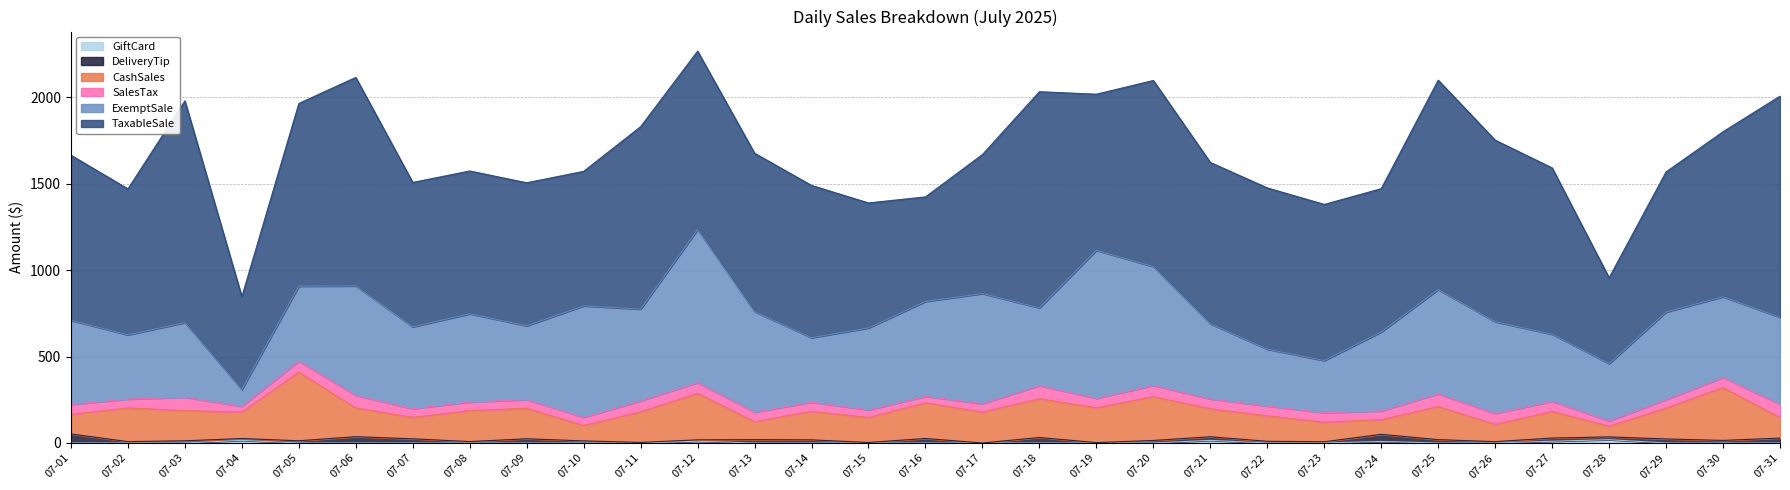

Rank the series at 07-16 from highest to lowest value.

TaxableSale, ExemptSale, CashSales, SalesTax, DeliveryTip, GiftCard